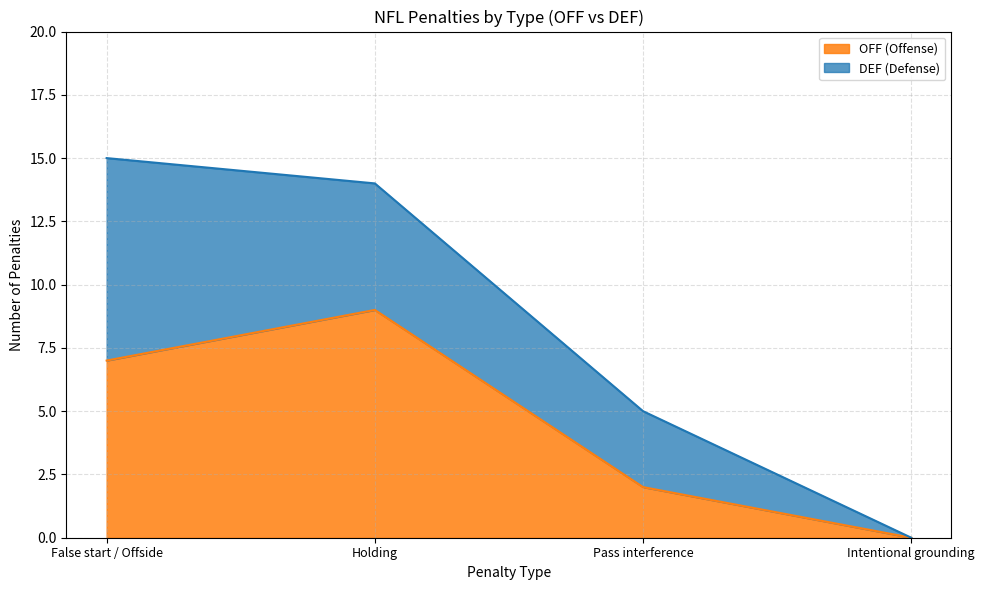

Reading right to left, transcribe the values for OFF (Offense).

Intentional grounding=0	Pass interference=2	Holding=9	False start / Offside=7